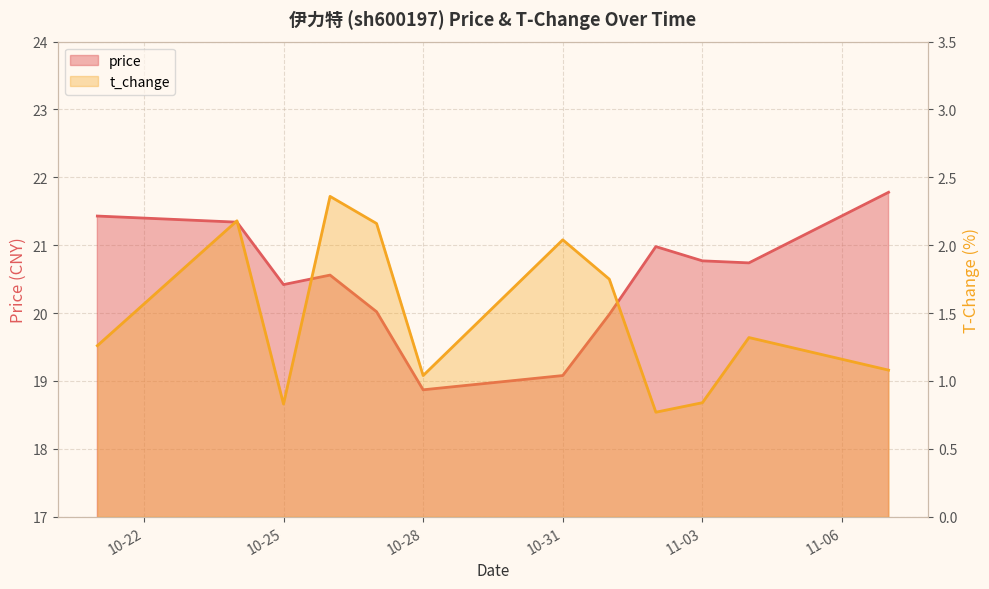

Reading left to right, transcribe all the data shown in this chart.

price: 21.4	21.3	20.4	20.6	20.0	18.9	19.1	20.0	21.0	20.8	20.7	21.8
t_change: 1.3	2.2	0.8	2.4	2.2	1.0	2.0	1.8	0.8	0.8	1.3	1.1